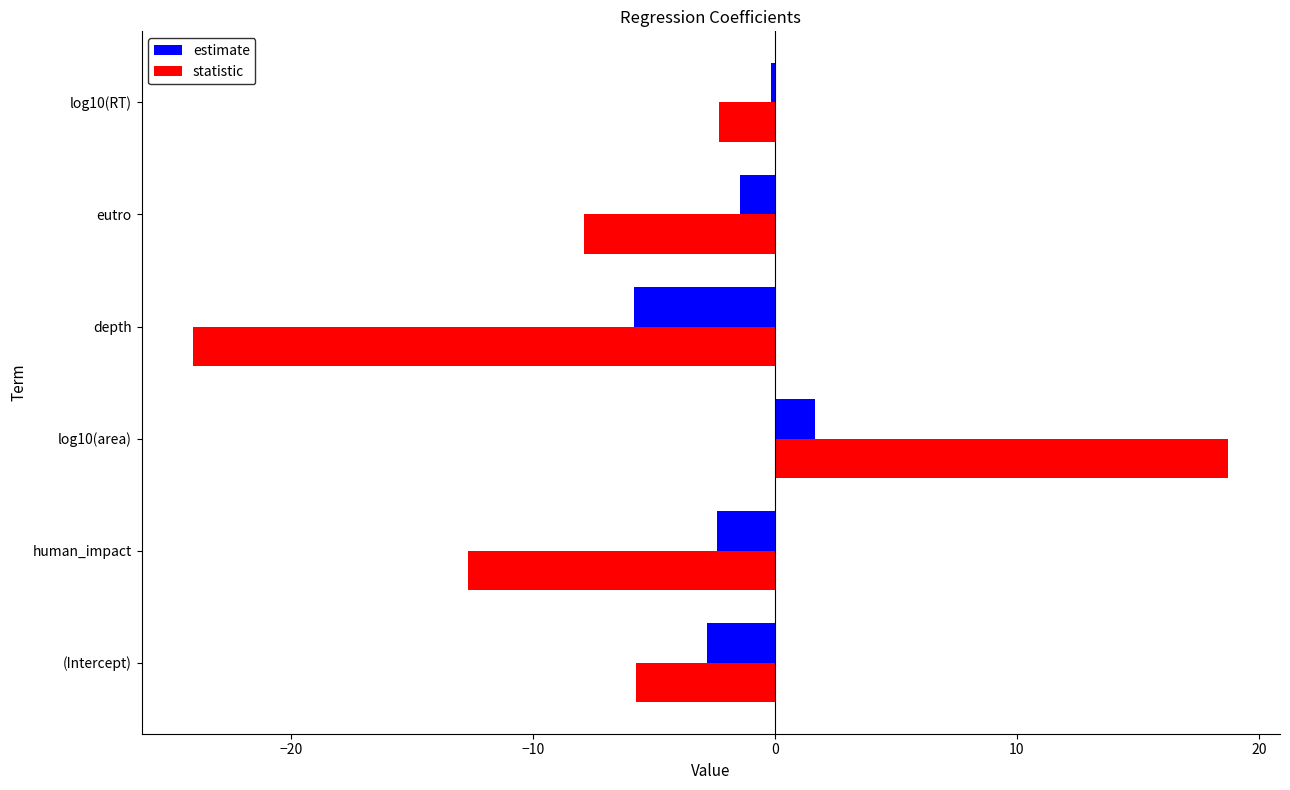

What are all the series names shown in the legend?

estimate, statistic